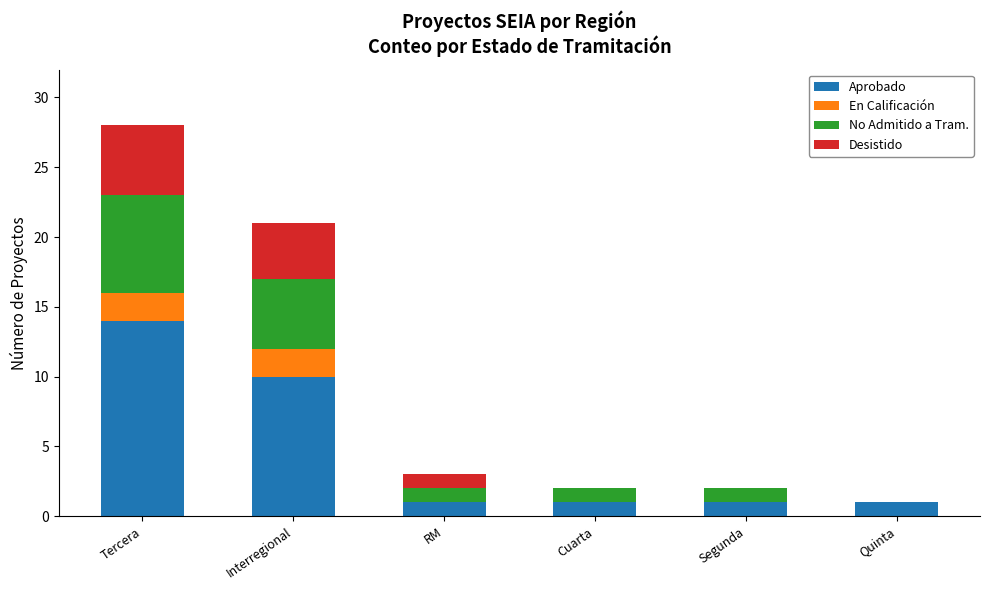

At which category is the sum across all series the highest?

Tercera